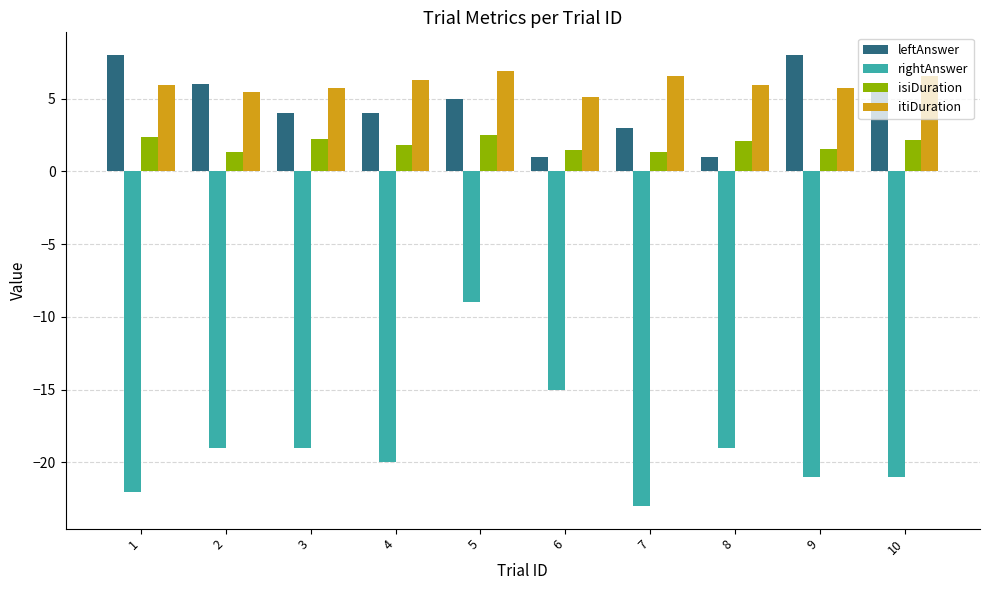

What is the smallest value displayed?

-23.0